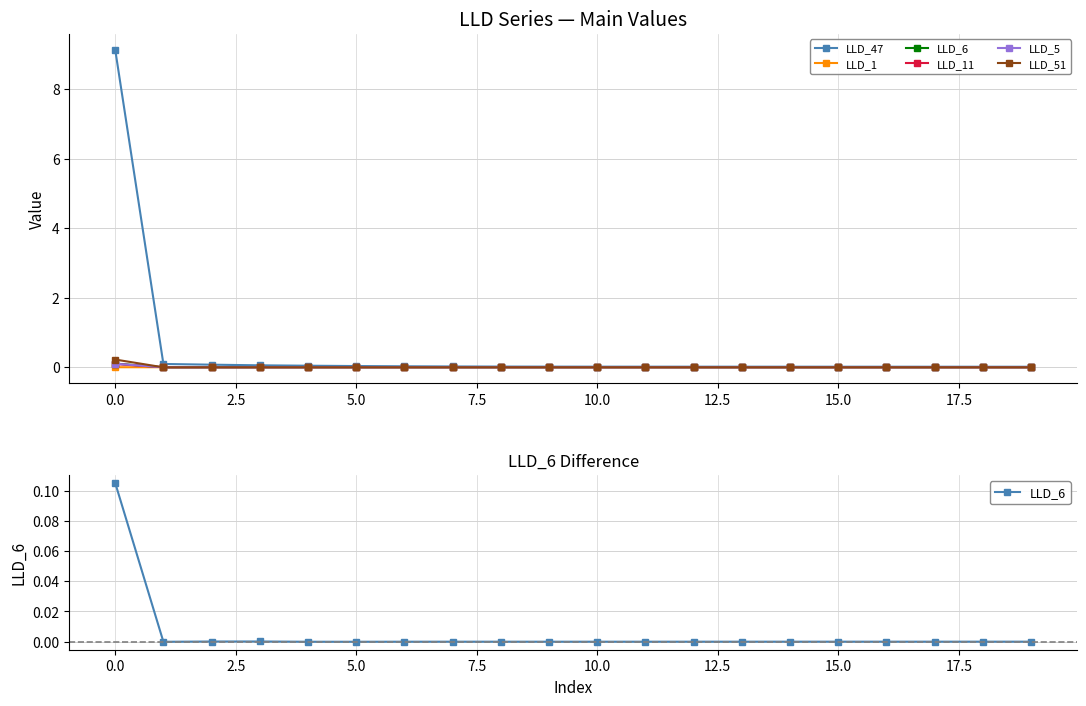

How many times do LLD_5 and LLD_1 cross each other?

1